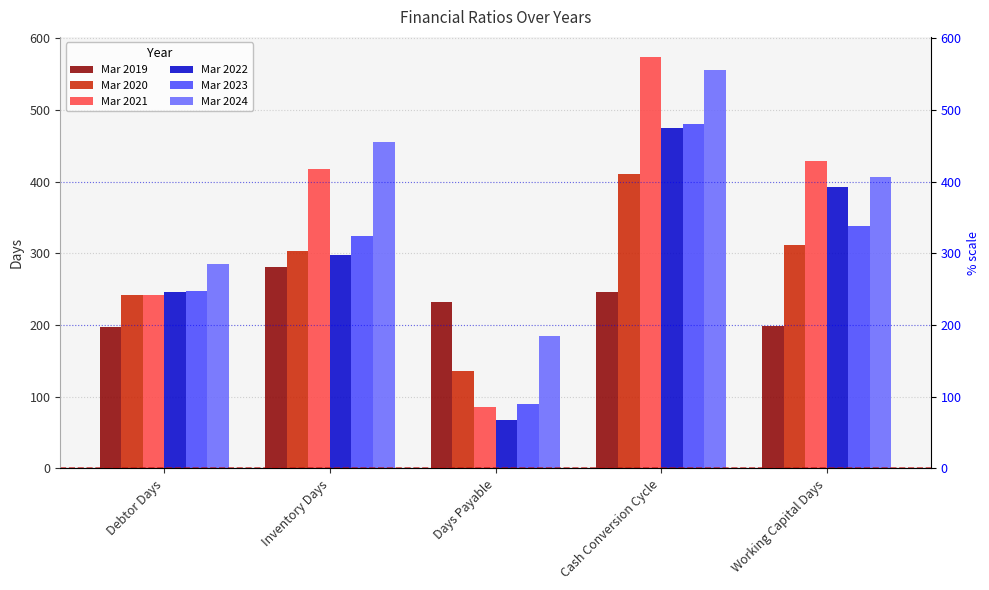

What is the label of the 5th bar from the right?

Debtor Days